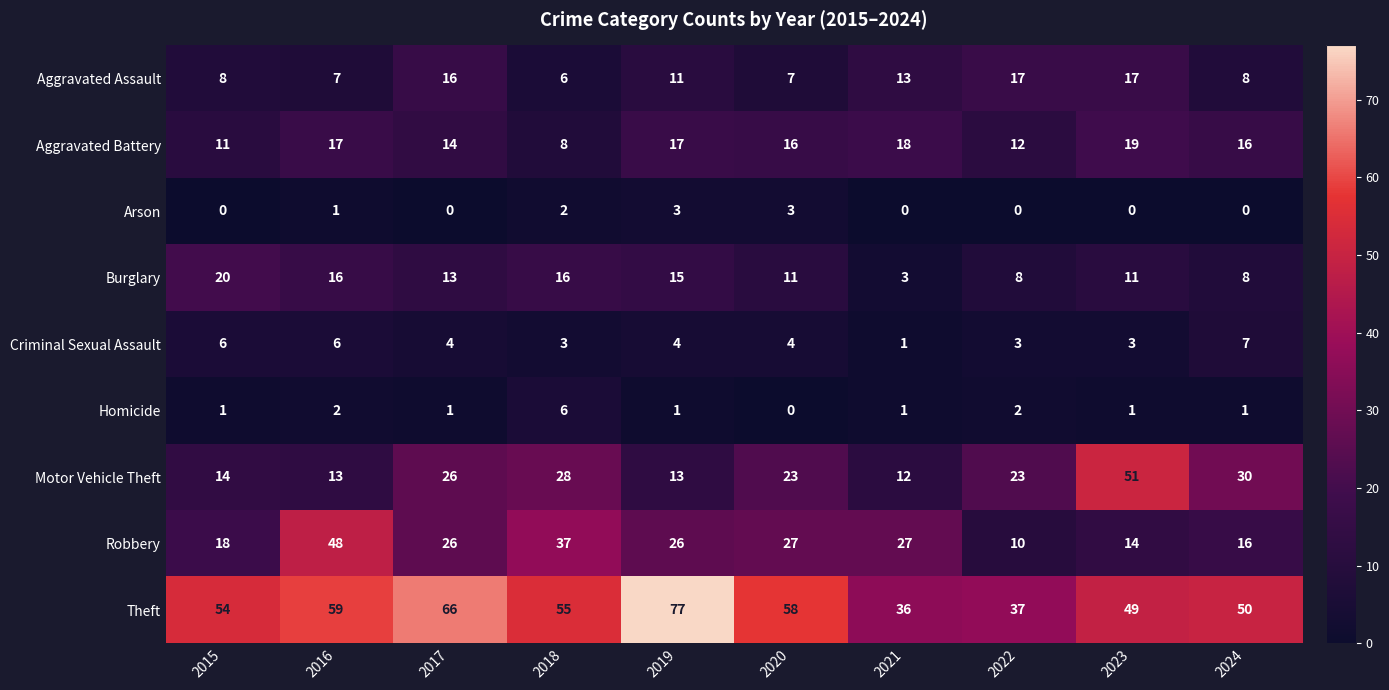

What is the difference between the maximum and minimum values in the Homicide series?

6